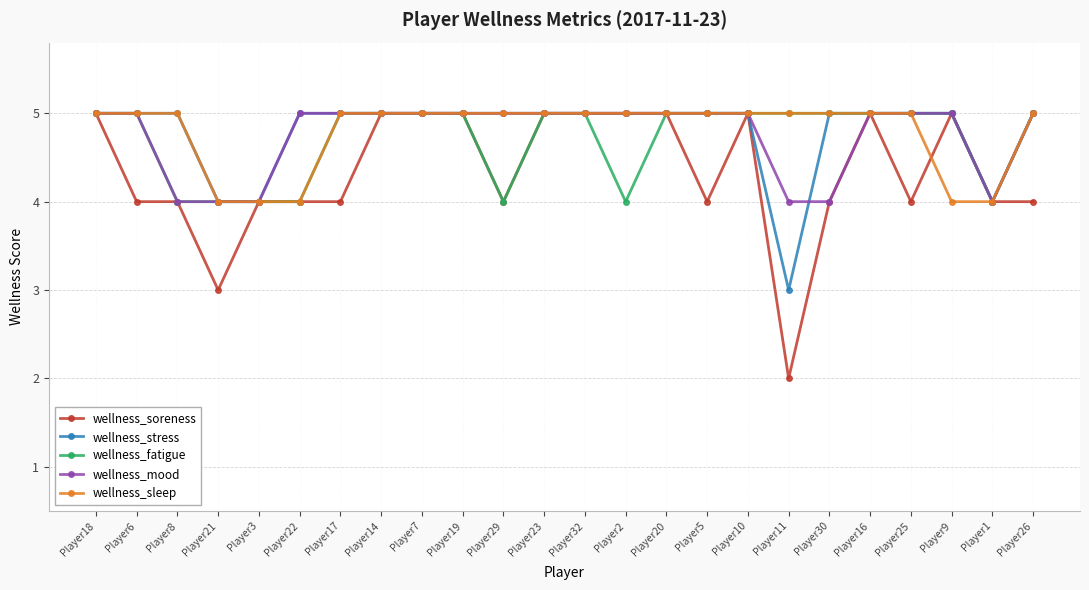

Reading right to left, transcribe all the data shown in this chart.

wellness_soreness: Player26=4	Player1=4	Player9=5	Player25=4	Player16=5	Player30=4	Player11=2	Player10=5	Player5=4	Player20=5	Player2=5	Player32=5	Player23=5	Player29=4	Player19=5	Player7=5	Player14=5	Player17=4	Player22=4	Player3=4	Player21=3	Player8=4	Player6=4	Player18=5
wellness_stress: Player26=5	Player1=4	Player9=5	Player25=5	Player16=5	Player30=5	Player11=3	Player10=5	Player5=5	Player20=5	Player2=5	Player32=5	Player23=5	Player29=5	Player19=5	Player7=5	Player14=5	Player17=5	Player22=5	Player3=4	Player21=4	Player8=5	Player6=5	Player18=5
wellness_fatigue: Player26=5	Player1=4	Player9=5	Player25=5	Player16=5	Player30=5	Player11=5	Player10=5	Player5=5	Player20=5	Player2=4	Player32=5	Player23=5	Player29=4	Player19=5	Player7=5	Player14=5	Player17=5	Player22=4	Player3=4	Player21=4	Player8=4	Player6=5	Player18=5
wellness_mood: Player26=5	Player1=4	Player9=5	Player25=5	Player16=5	Player30=4	Player11=4	Player10=5	Player5=5	Player20=5	Player2=5	Player32=5	Player23=5	Player29=5	Player19=5	Player7=5	Player14=5	Player17=5	Player22=5	Player3=4	Player21=4	Player8=4	Player6=5	Player18=5
wellness_sleep: Player26=5	Player1=4	Player9=4	Player25=5	Player16=5	Player30=5	Player11=5	Player10=5	Player5=5	Player20=5	Player2=5	Player32=5	Player23=5	Player29=5	Player19=5	Player7=5	Player14=5	Player17=5	Player22=4	Player3=4	Player21=4	Player8=5	Player6=5	Player18=5